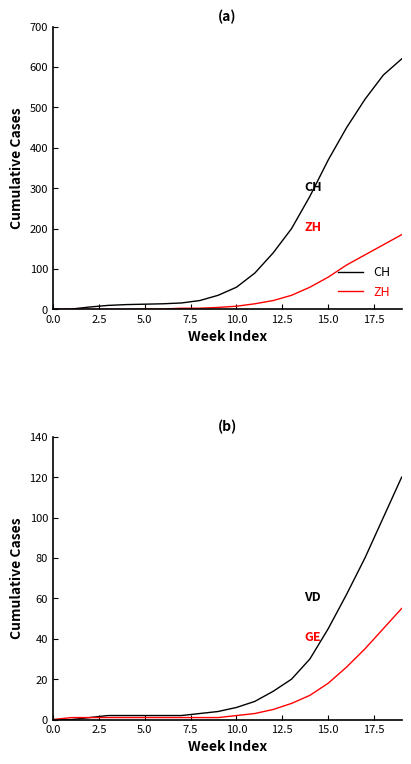

What is the average value of the VD series?

25